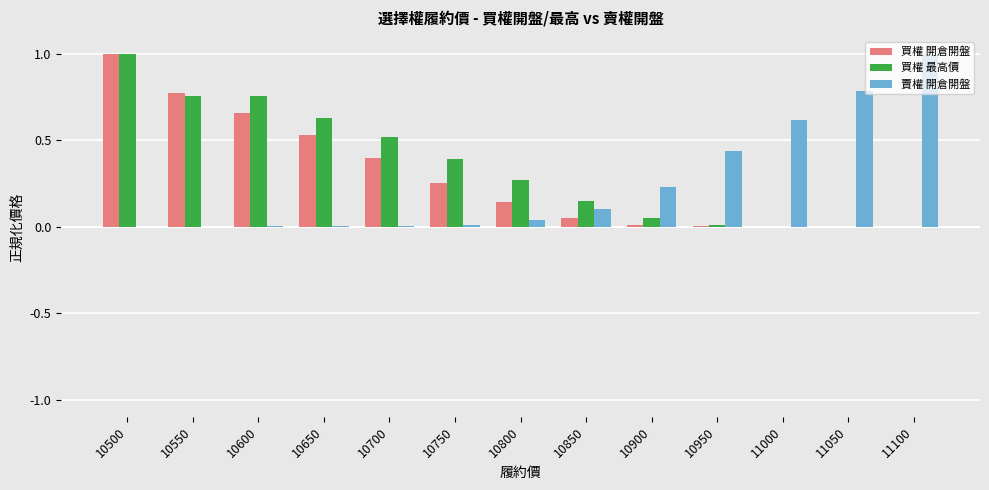

Which series changed the most between 10850 and 11100?

賣權 開倉開盤